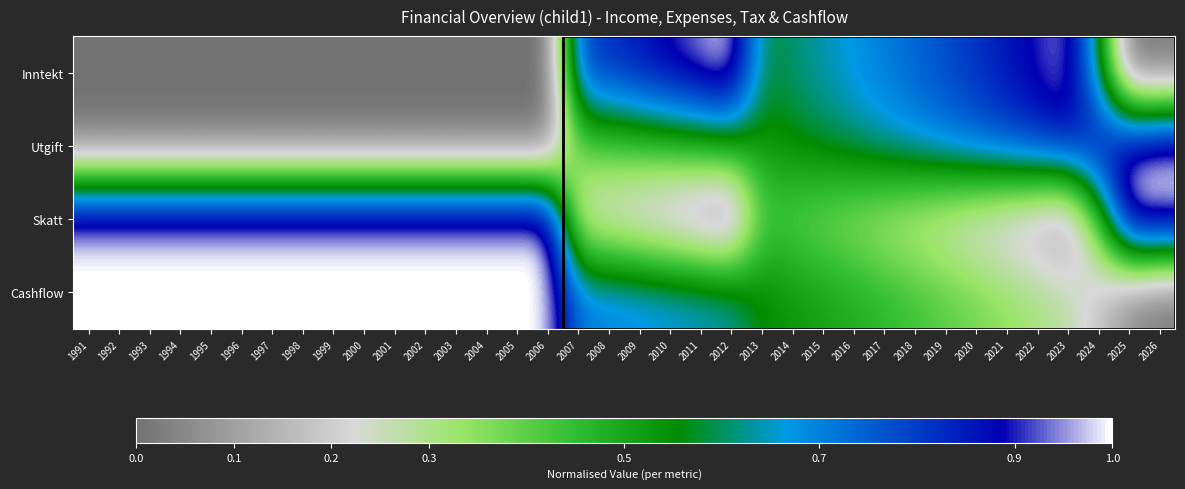

Which category has the lowest value across all series?

1991